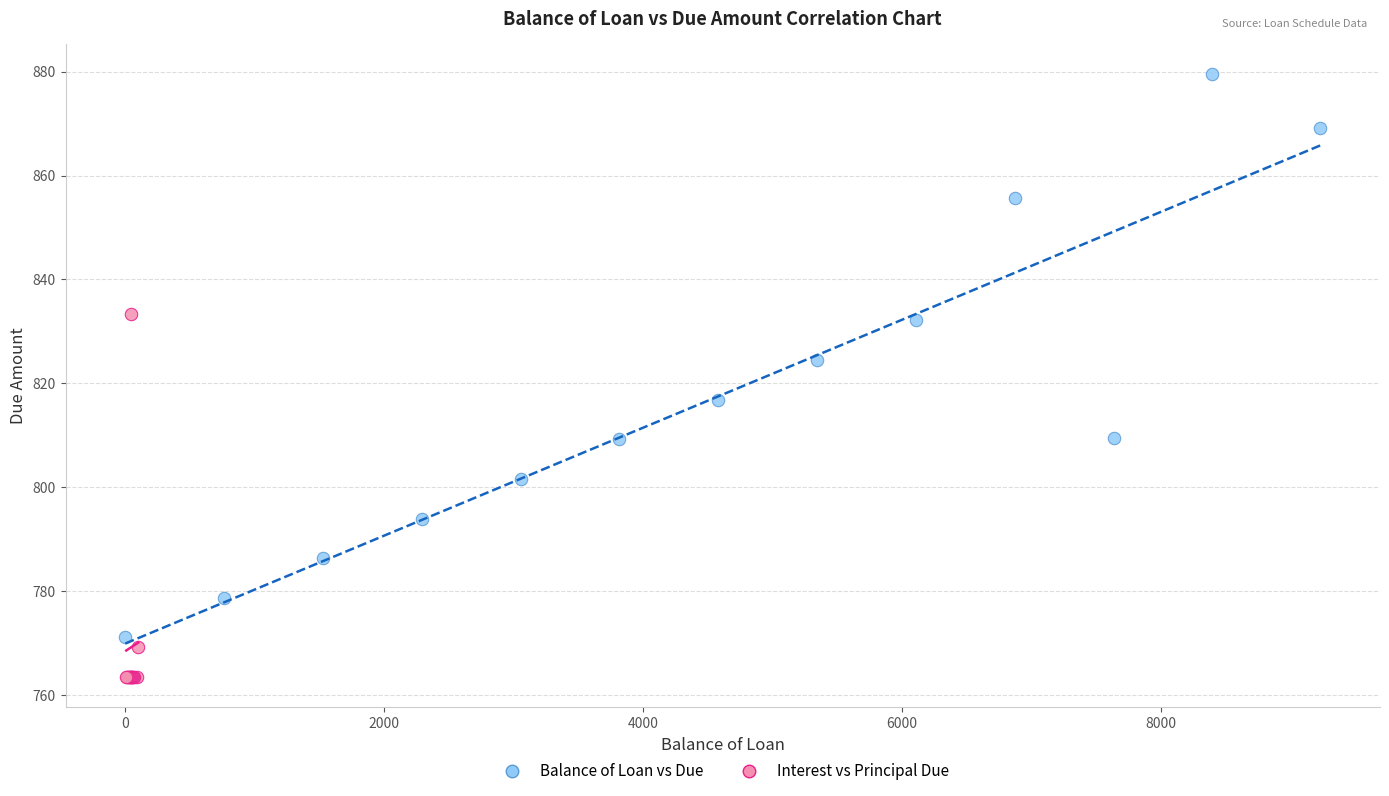

Which series reaches the minimum Y coordinate?

Interest vs Principal Due